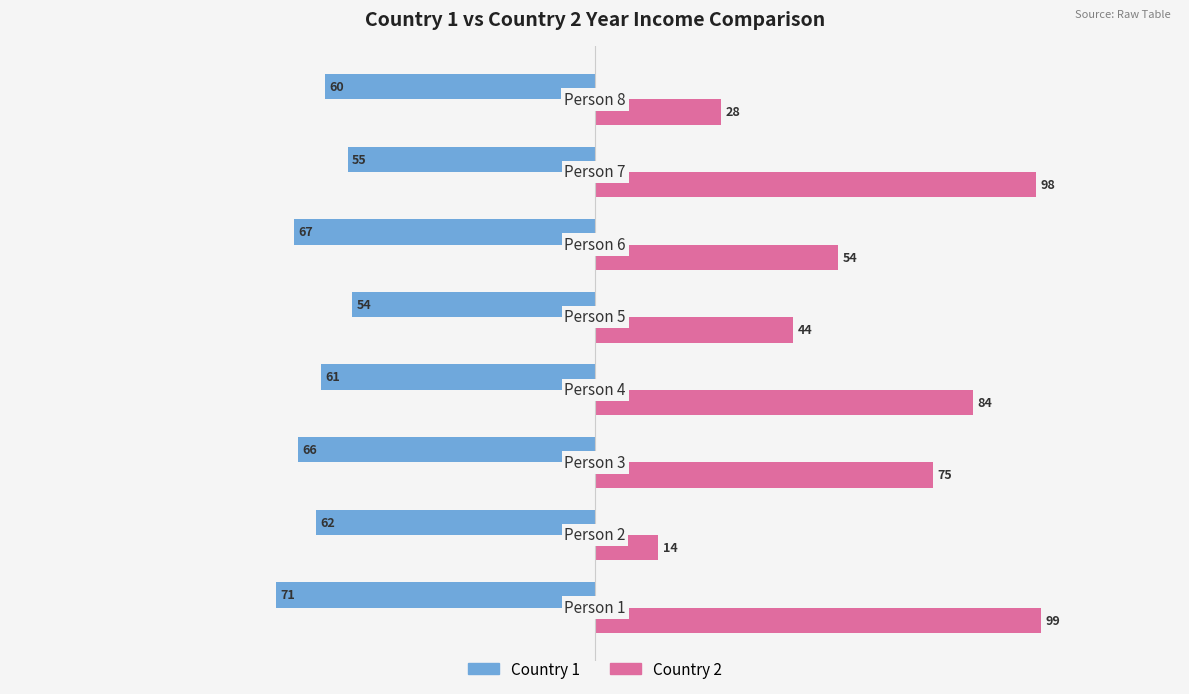

Which series has the widest spread of values?

Country 2